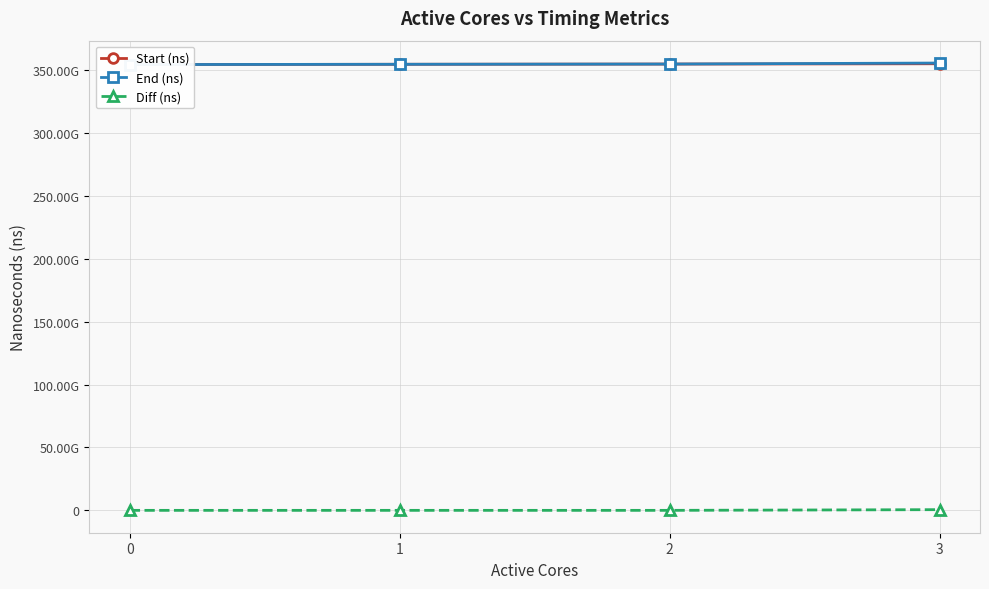

Which series has the widest spread of values?

End (ns)